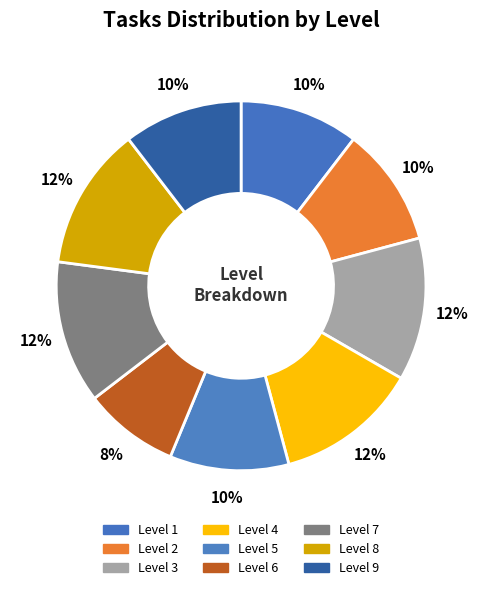

Rank the categories by value from highest to lowest.

3, 4, 7, 8, 1, 2, 5, 9, 6